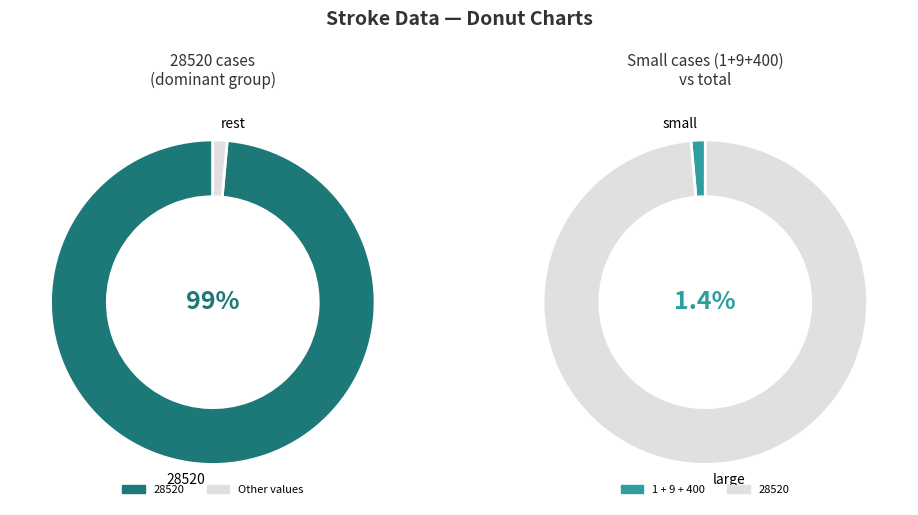

Is it true that 1 is 0% of the pie?

True